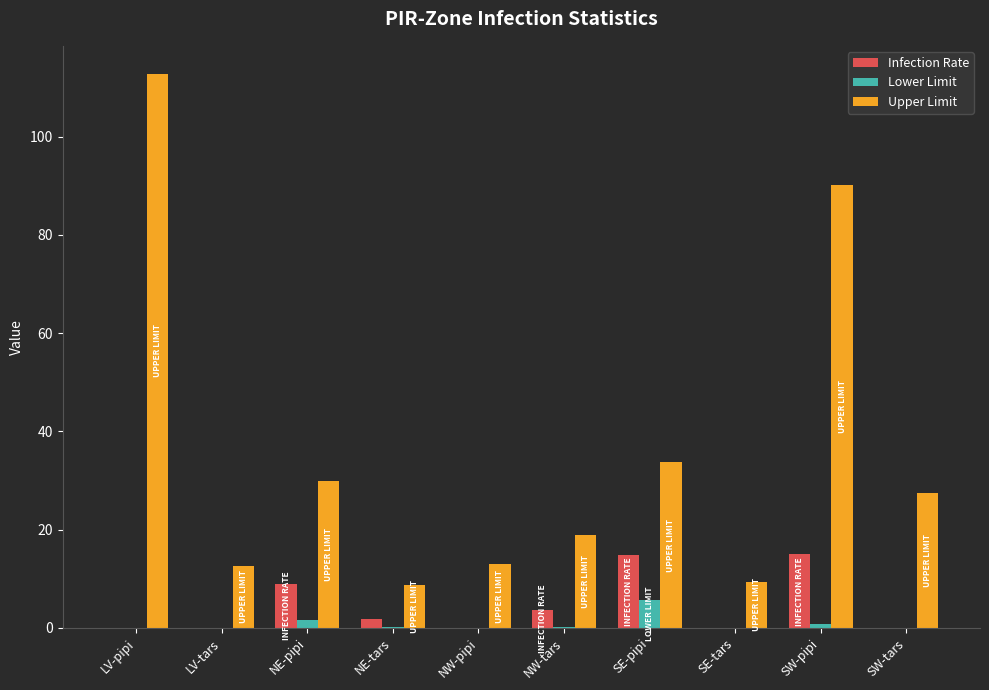

What is the sum of all Lower Limit values?

8.4